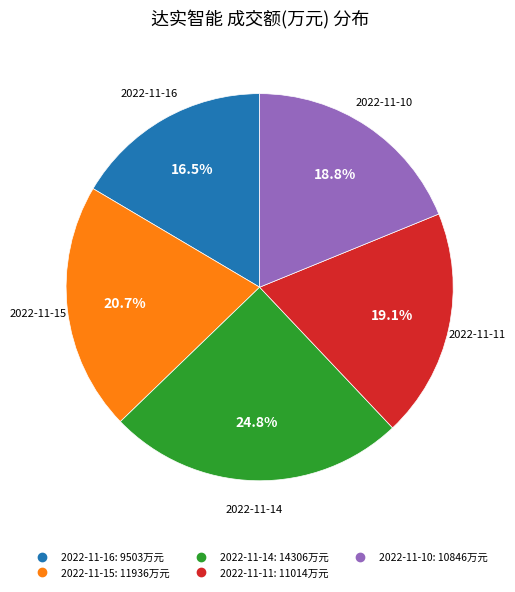

To the nearest percent, what percentage of the pie is 2022-11-15?

21%